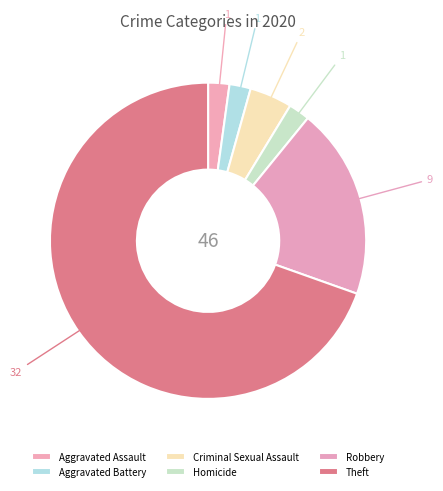

Is the sum of Theft and Criminal Sexual Assault greater than half?

Yes